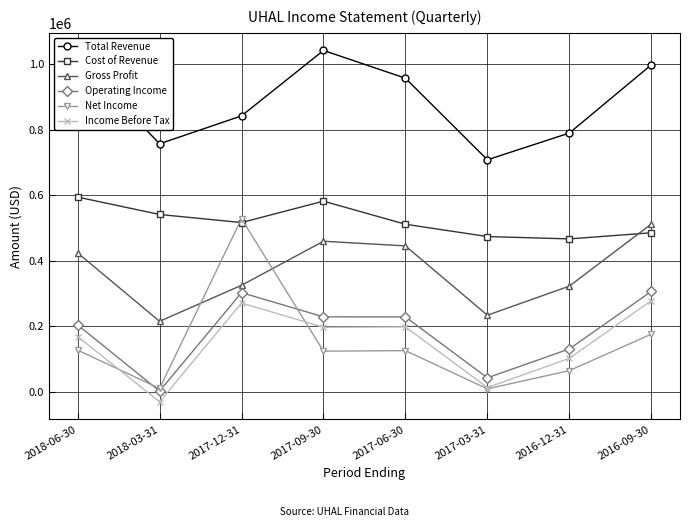

What is the label of the 1st point from the right?

2016-09-30